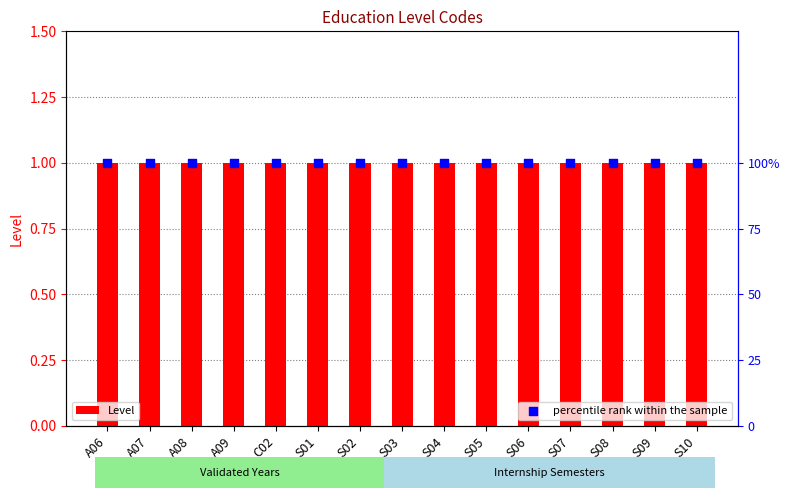

Which series has the largest total across all categories?

percentile rank within the sample